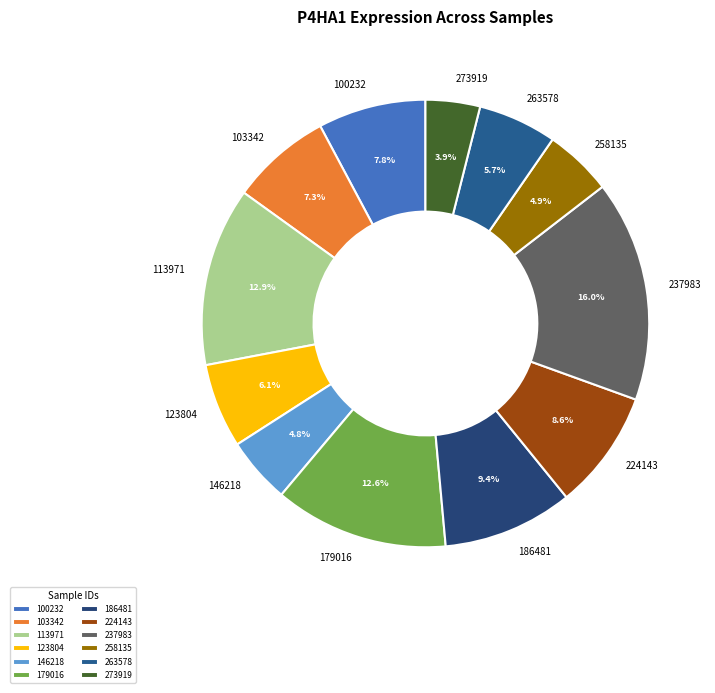

What is the total percentage of 179016 and 146218?

17.4%